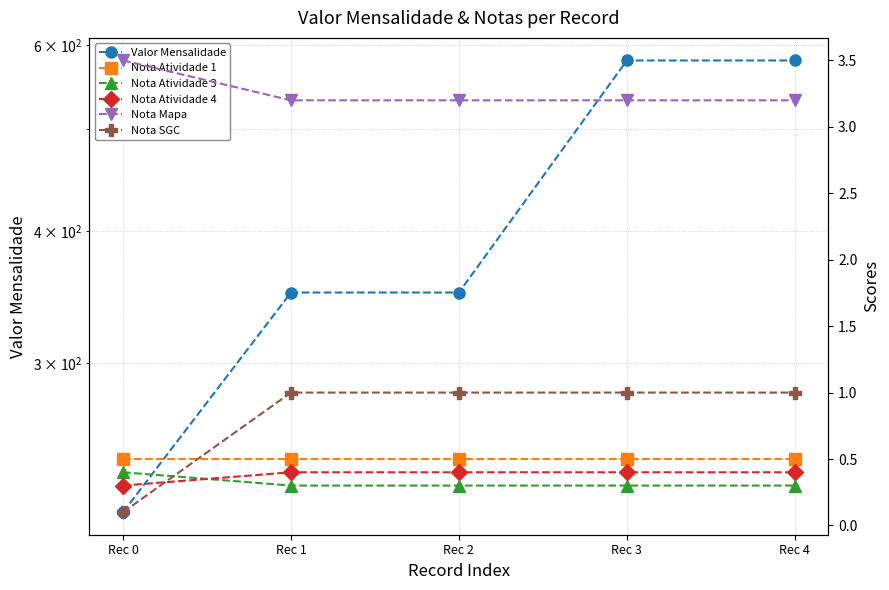

True or false: Nota Atividade 3 and Valor Mensalidade cross at least once.

False